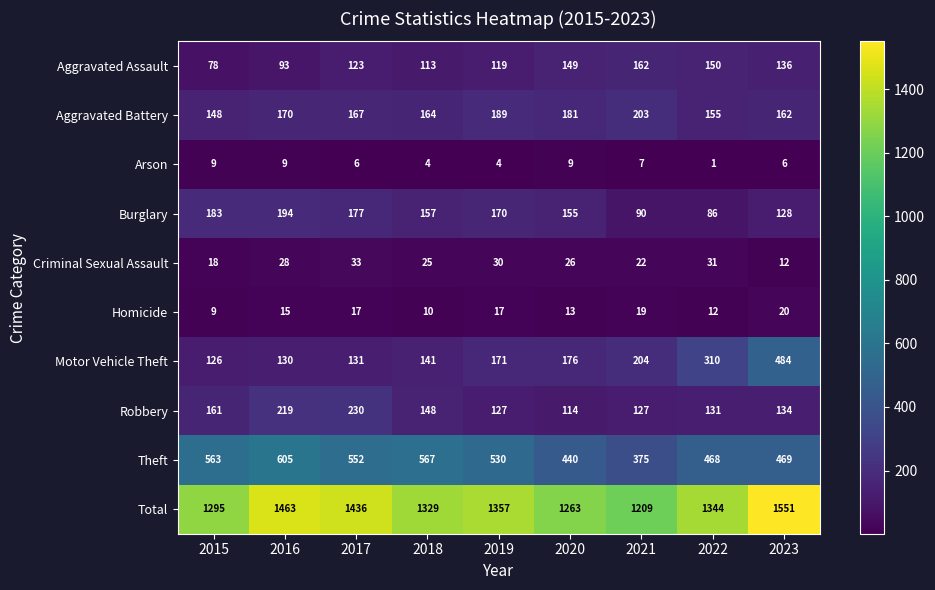

At which label is Total closest to 1380?

2019